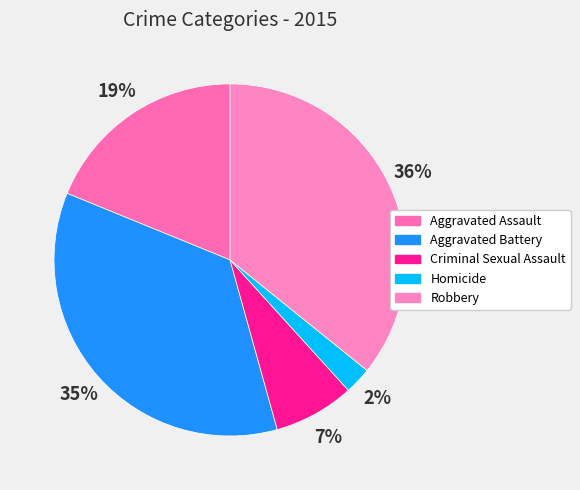

To the nearest percent, what portion does Aggravated Battery represent?

35%